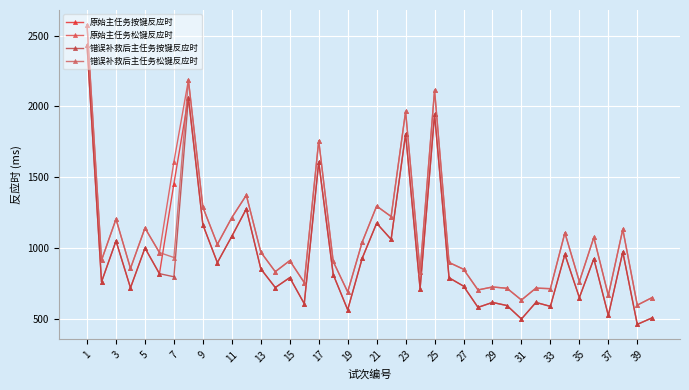

Reading left to right, extract all data points from this chart.

原始主任务按键反应时: 2432	762	1051	720	1001	820	1456	2063	1165	898	1084	1277	854	722	792	608	1607	814	565	928	1176	1062	1806	714	1945	791	732	582	617	595	500	617	589	956	651	925	525	973	462	507
原始主任务松键反应时: 2575	915	1205	857	1142	969	1610	2186	1289	1027	1216	1374	972	834	912	757	1758	906	691	1042	1297	1223	1965	834	2115	899	851	705	726	717	634	718	714	1108	764	1076	666	1133	598	650
错误补救后主任务按键反应时: 2432	762	1051	720	1001	820	798	2063	1165	898	1084	1277	854	722	792	608	1607	814	565	928	1176	1062	1806	714	1945	791	732	582	617	595	500	617	589	956	651	925	525	973	462	507
错误补救后主任务松键反应时: 2575	915	1205	857	1142	969	934	2186	1289	1027	1216	1374	972	834	912	757	1758	906	691	1042	1297	1223	1965	834	2115	899	851	705	726	717	634	718	714	1108	764	1076	666	1133	598	650